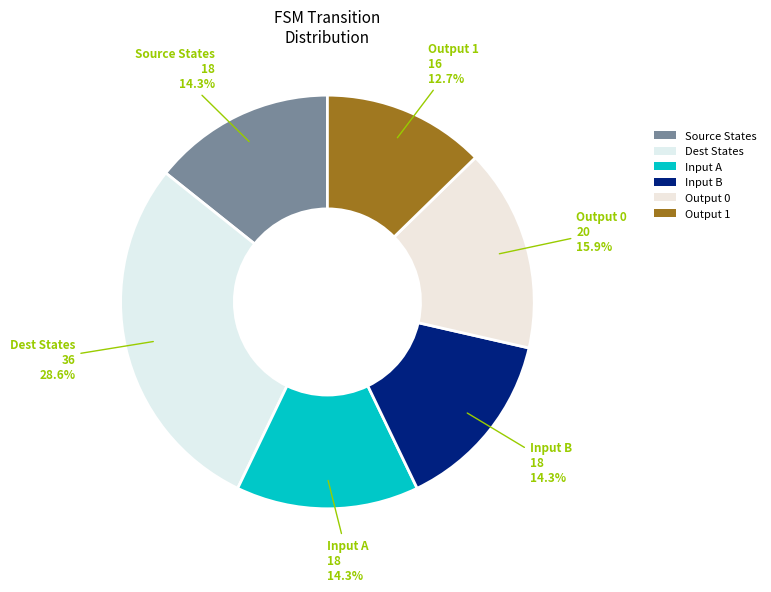

Between Dest States and Input B, which is larger?

Dest States